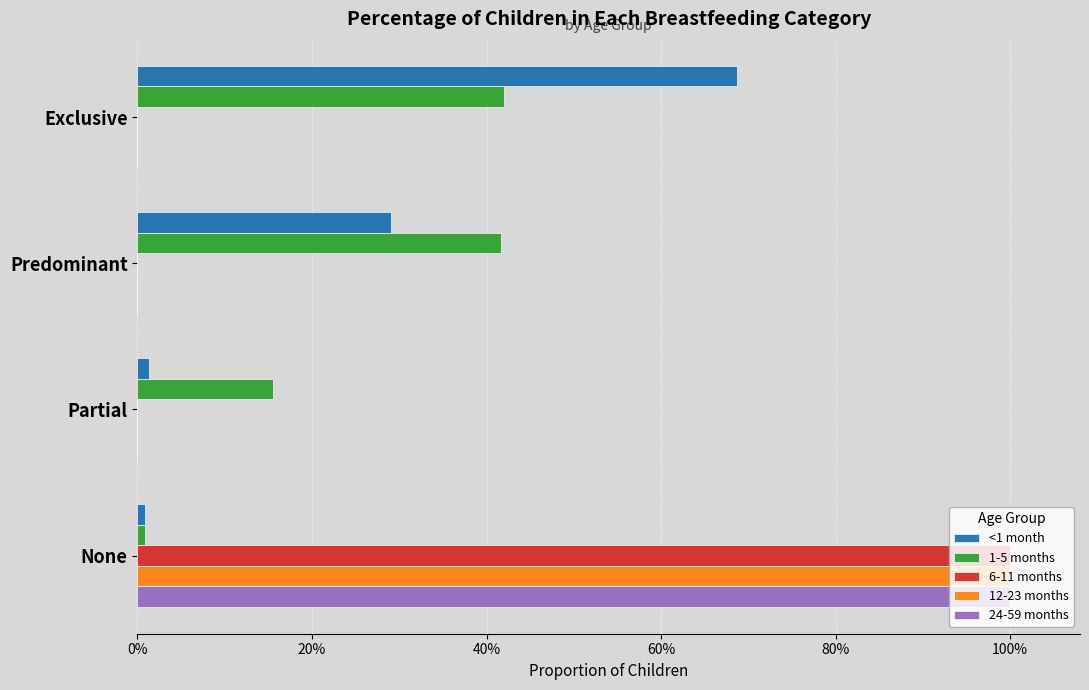

Reading right to left, what are all the values shown in this chart?

<1 month: 0.0	0.0	0.3	0.7
1-5 months: 0.0	0.2	0.4	0.4
6-11 months: 1.0	0.0	0.0	0.0
12-23 months: 1.0	0.0	0.0	0.0
24-59 months: 1.0	0.0	0.0	0.0